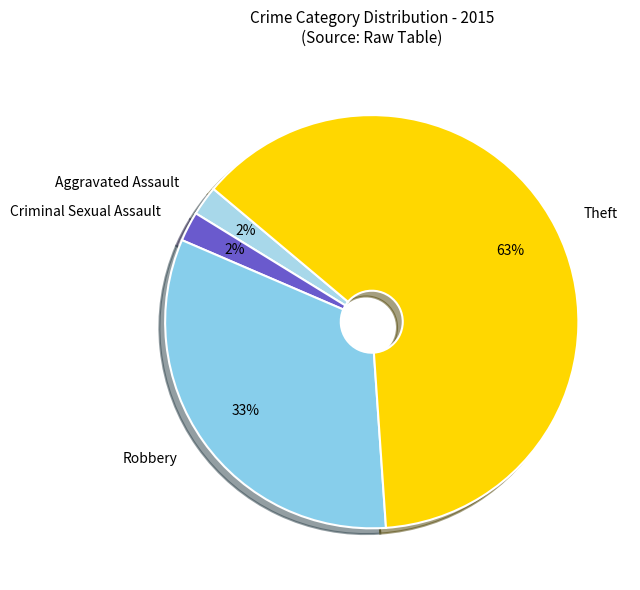

Which category has the biggest portion of the pie?

Theft